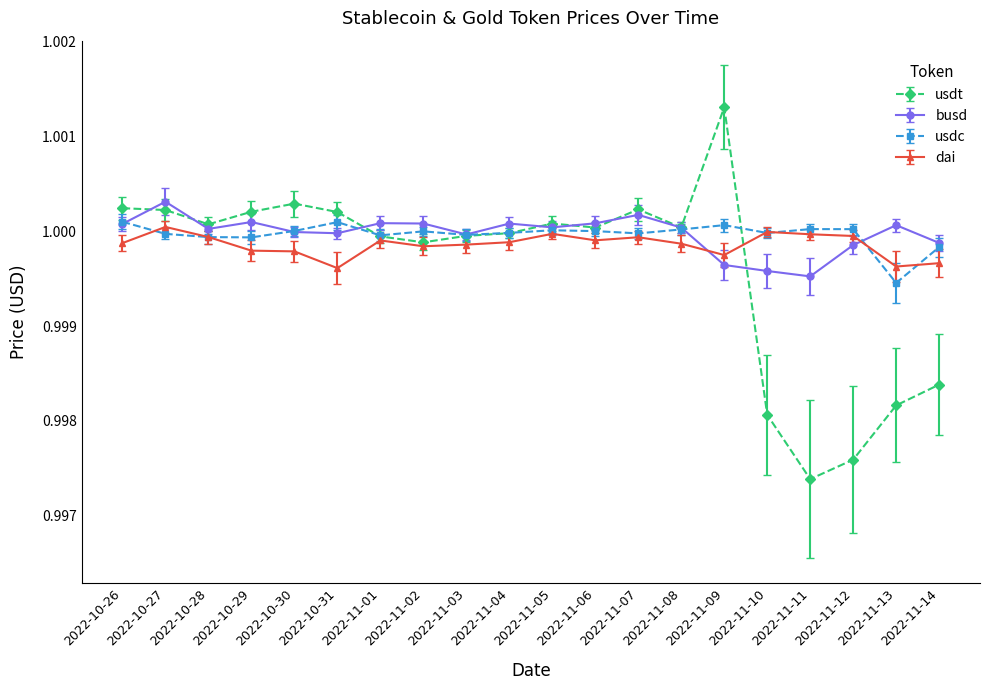

Is the value of dai at 2022-11-14 greater than the value of busd at 2022-11-05?

No